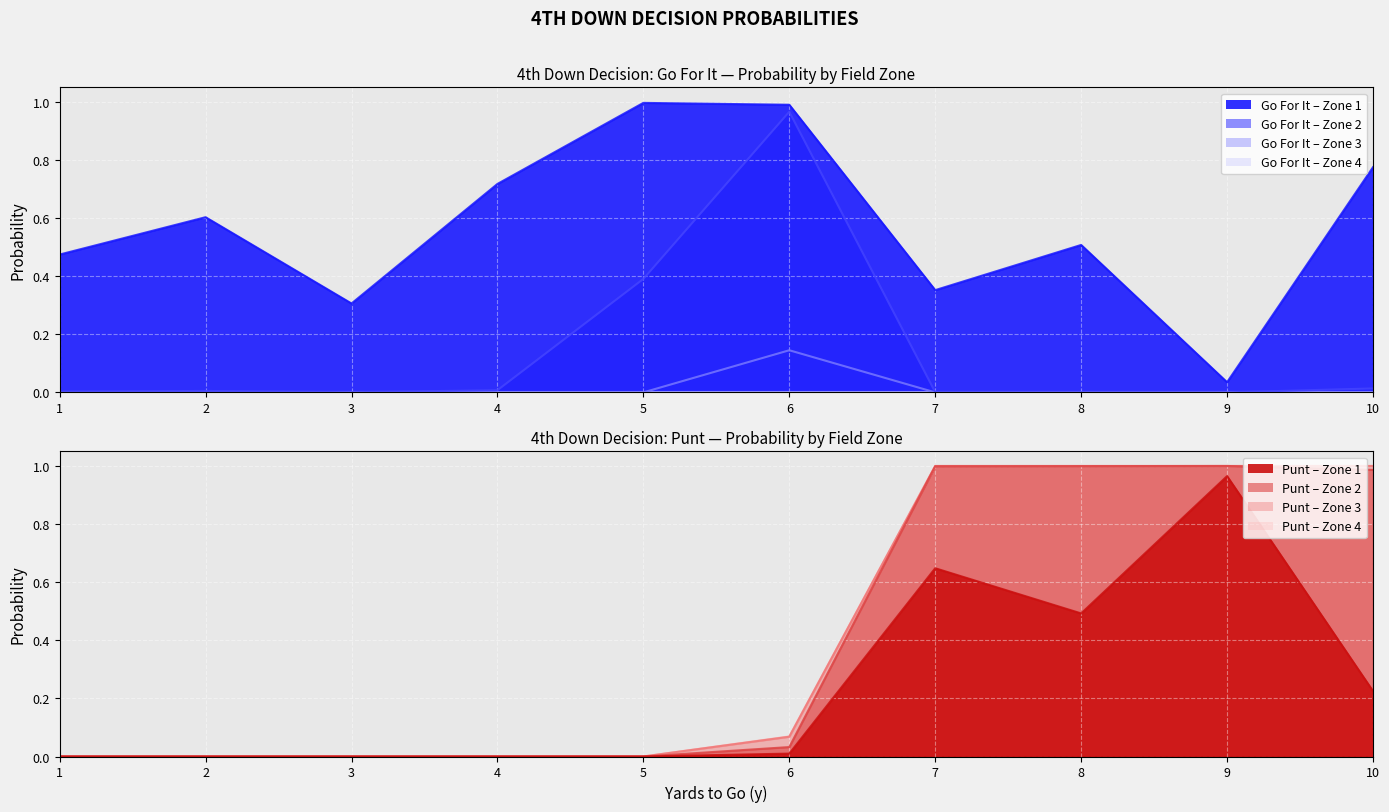

What is the difference between the highest and lowest values at 6?

1.0